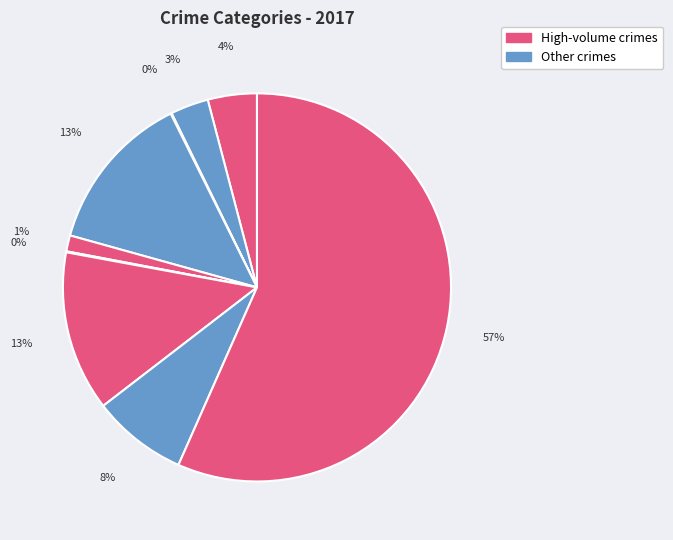

Is there a majority slice in this chart?

Yes